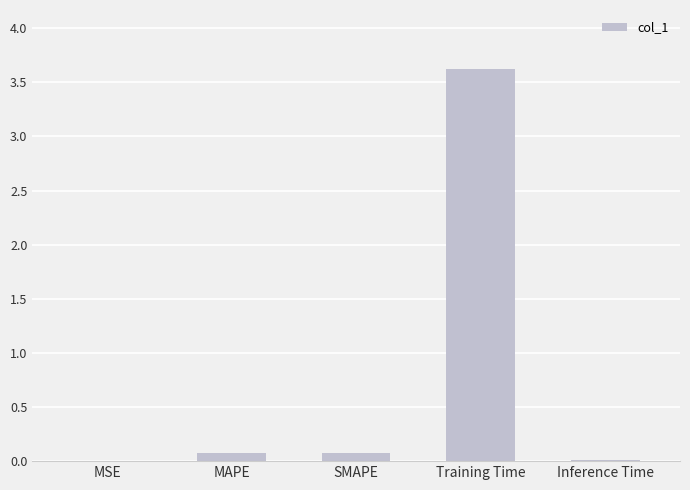

What is the sum of all values?

3.8